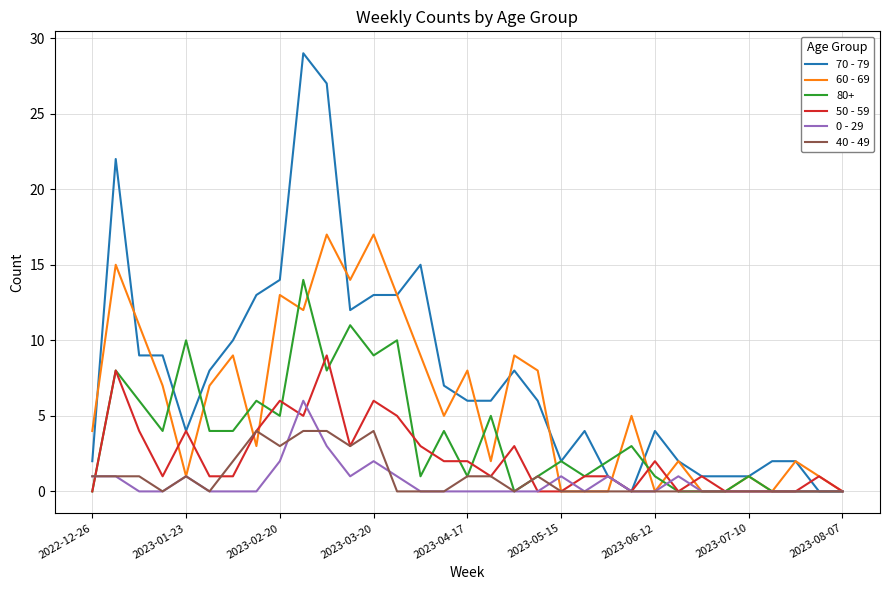

Count the number of categories in the chart.

33